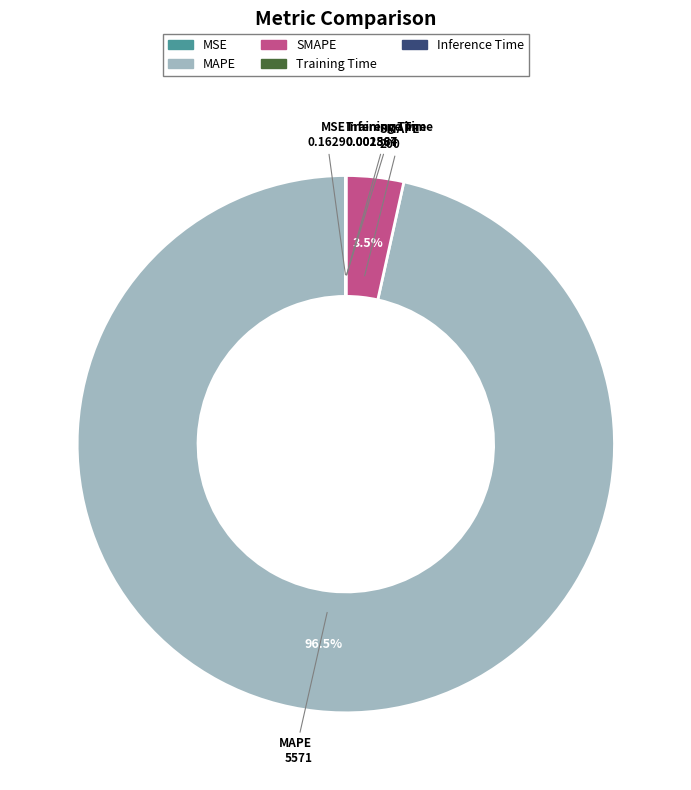

Which slice is the largest?

MAPE